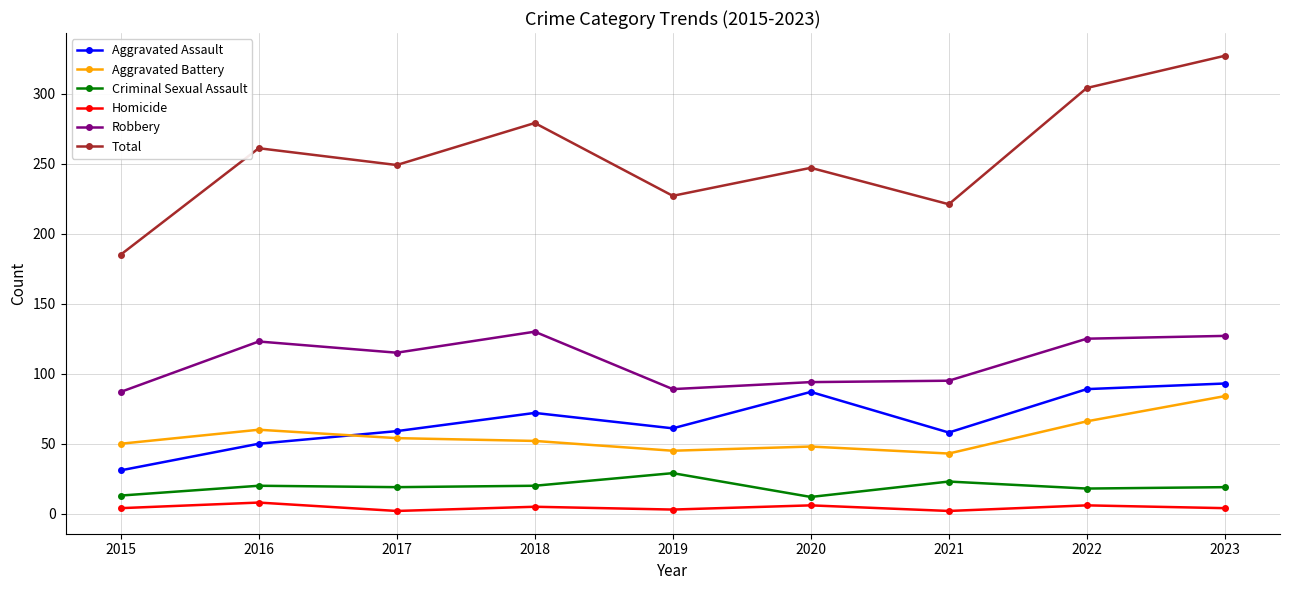

In Aggravated Assault, how many points are lower than both neighbors (excluding endpoints)?

2